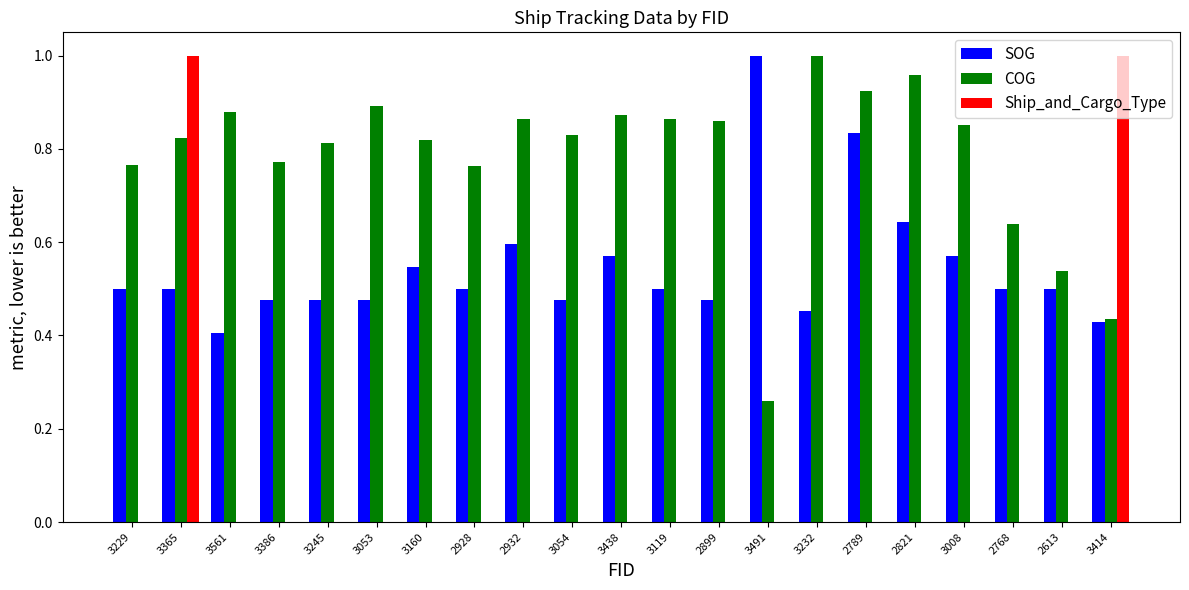

Which category has the highest value in the COG series?

3232